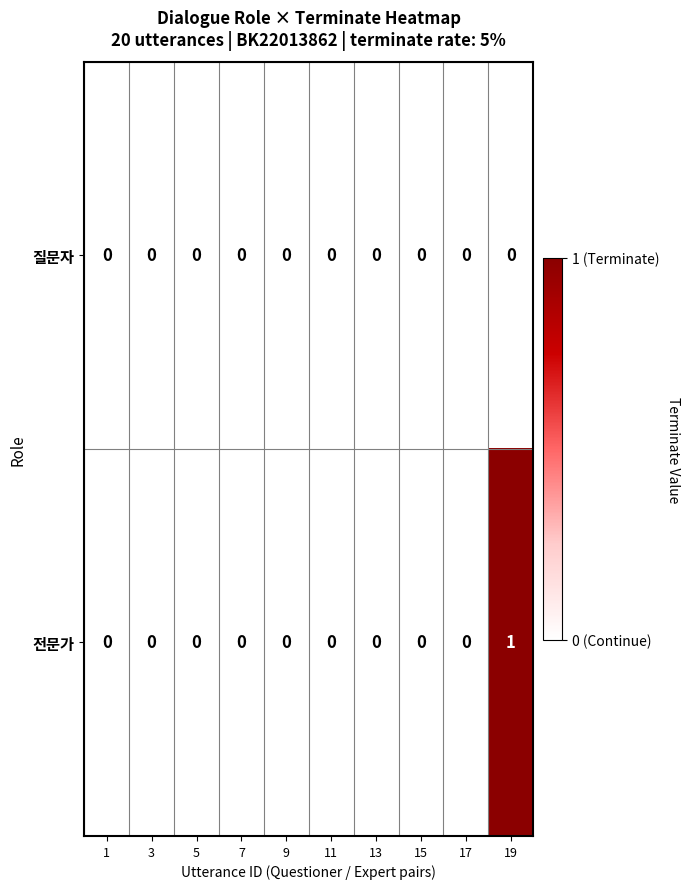

The value of 전문가 at 19 is 0. True or false?

False